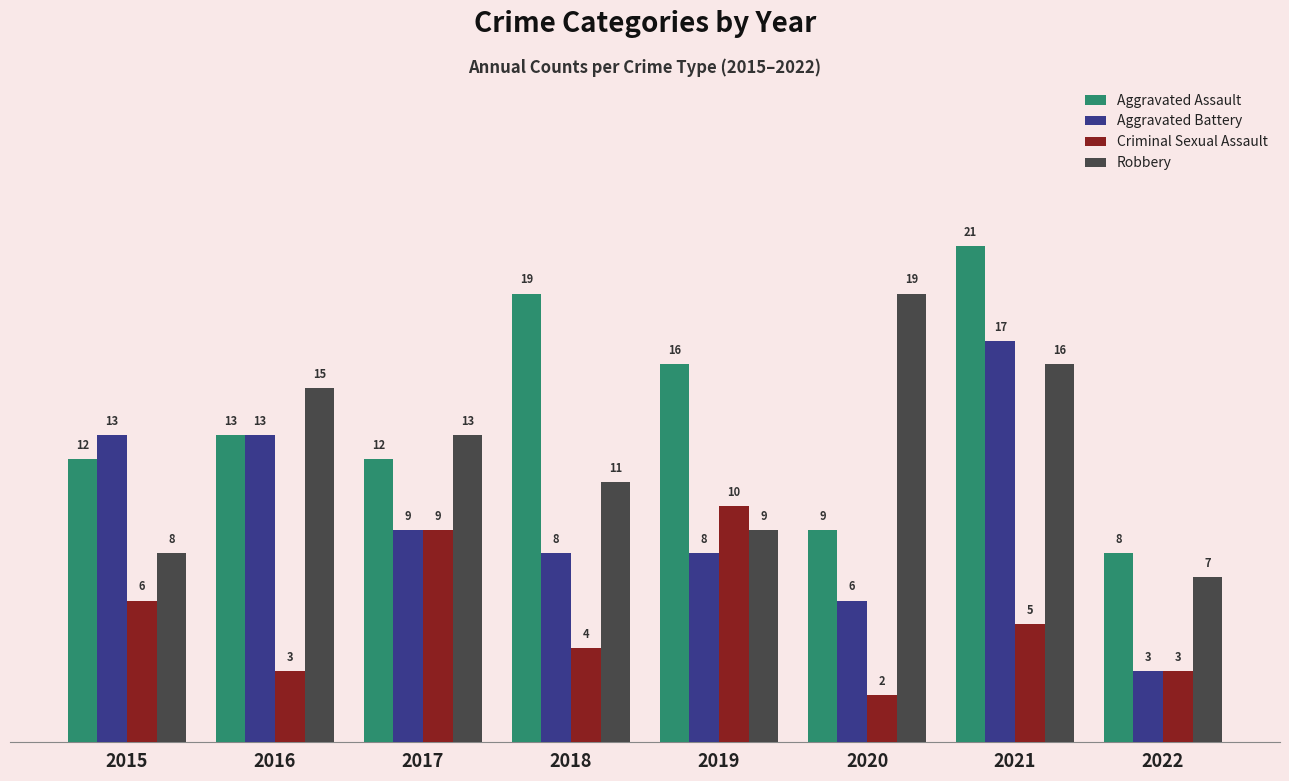

Is the value of Aggravated Battery at 2017 greater than the value of Criminal Sexual Assault at 2018?

Yes